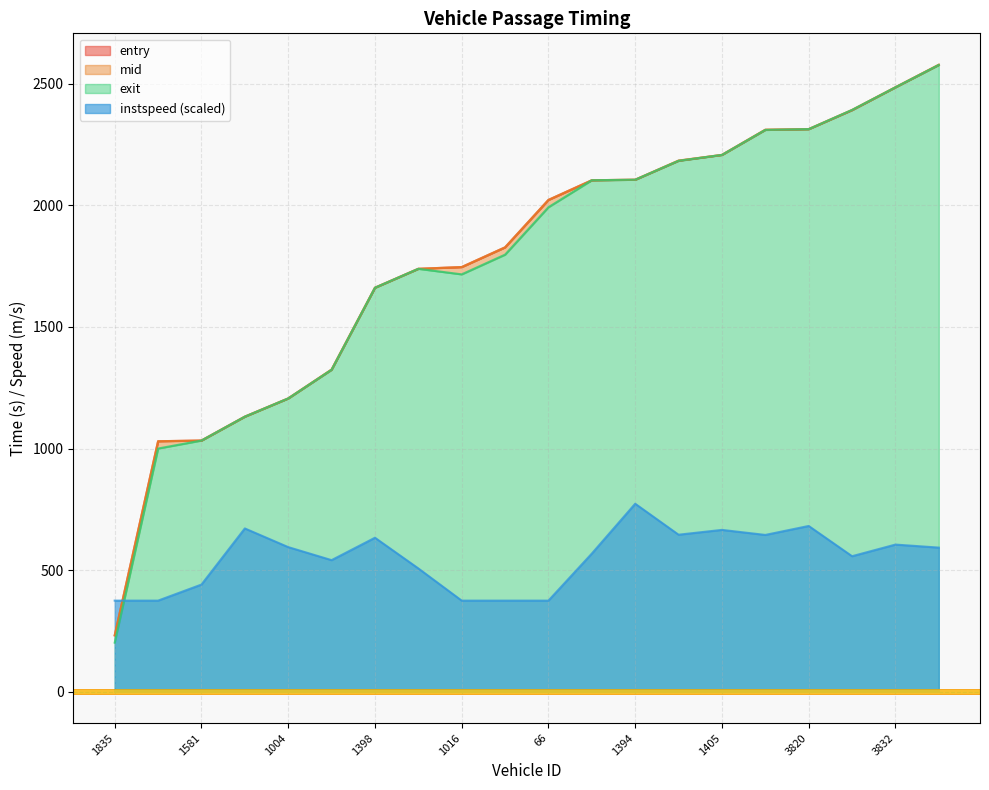

How many lines are shown in the chart?

4